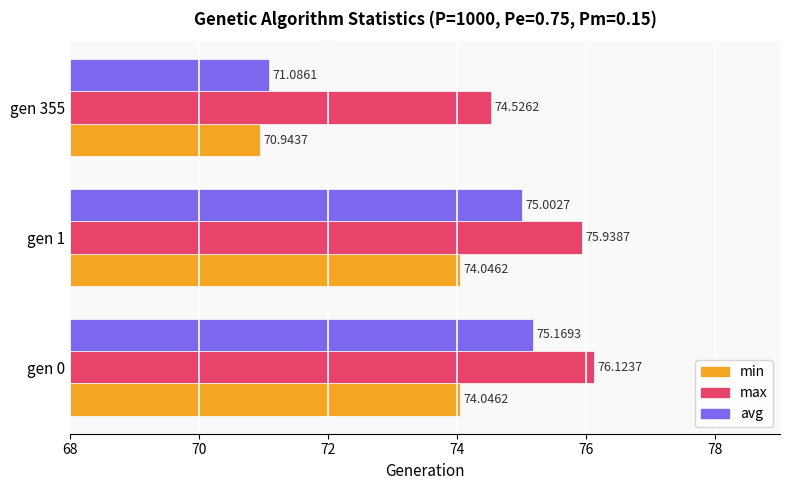

Rank the series at gen 1 from highest to lowest value.

max, avg, min